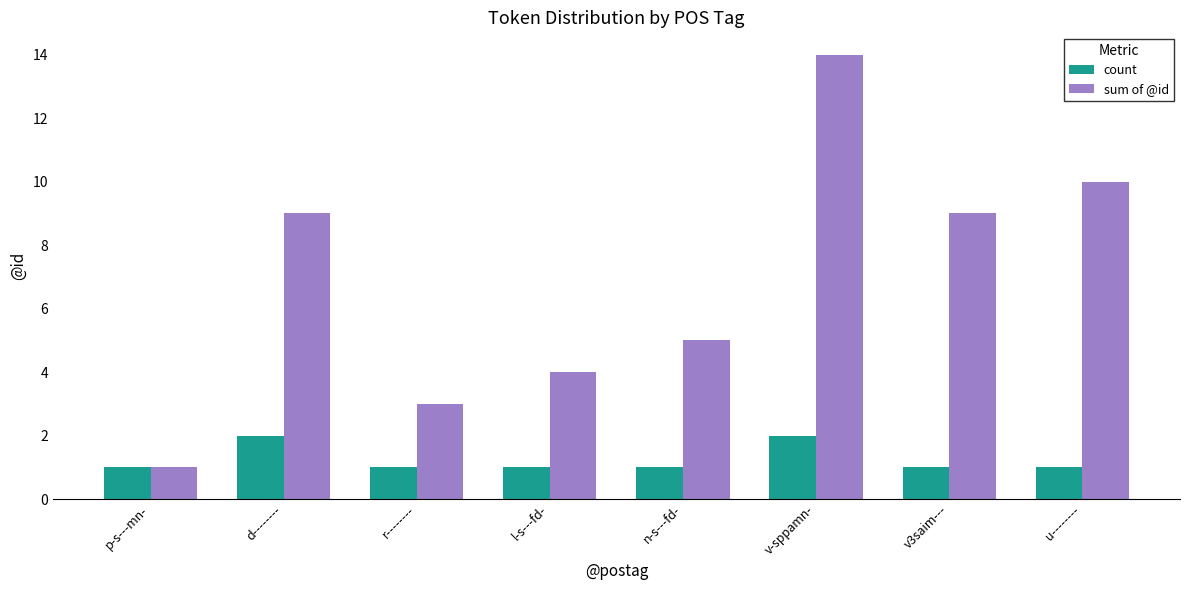

Count the number of data series in this chart.

2